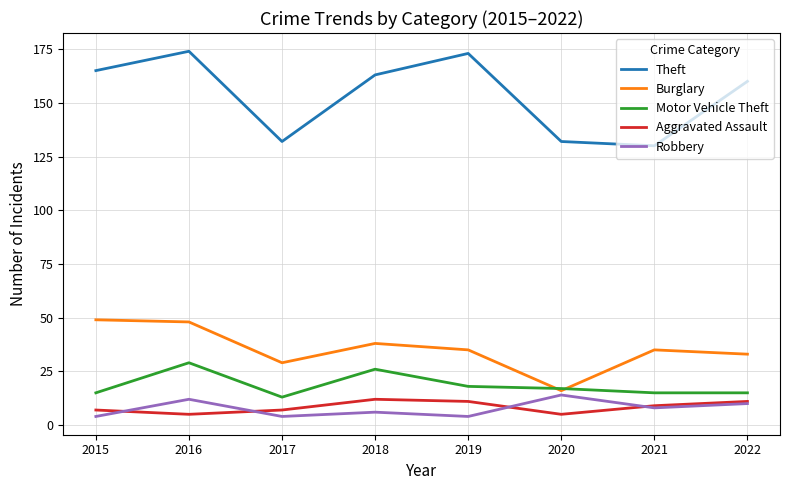

The value of Theft at 2019 is 173. True or false?

True